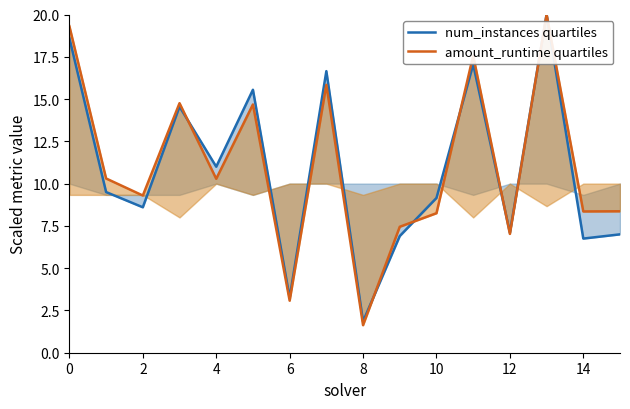

Does the chart display data point markers on the line(s)?

No